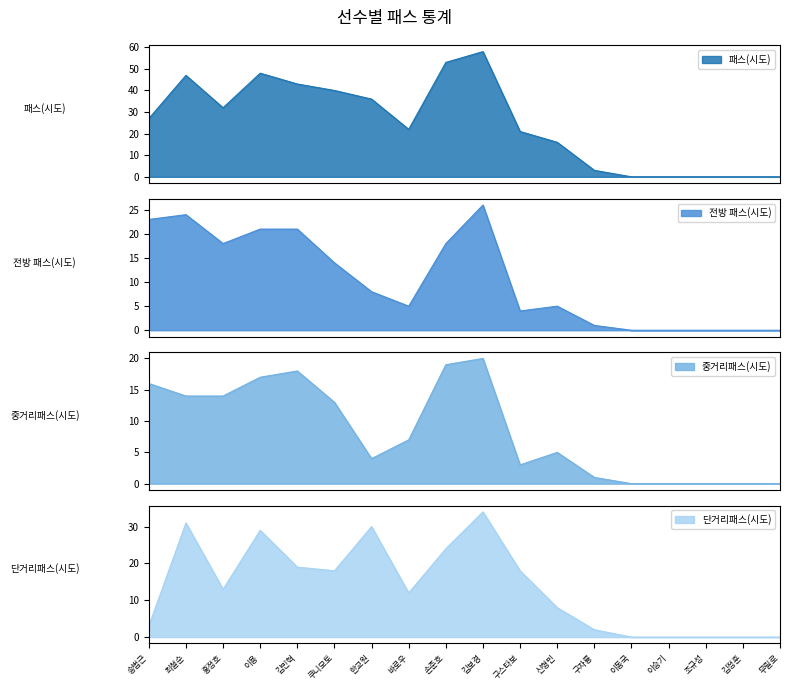

What is the label of the 5th point from the right?

이동국